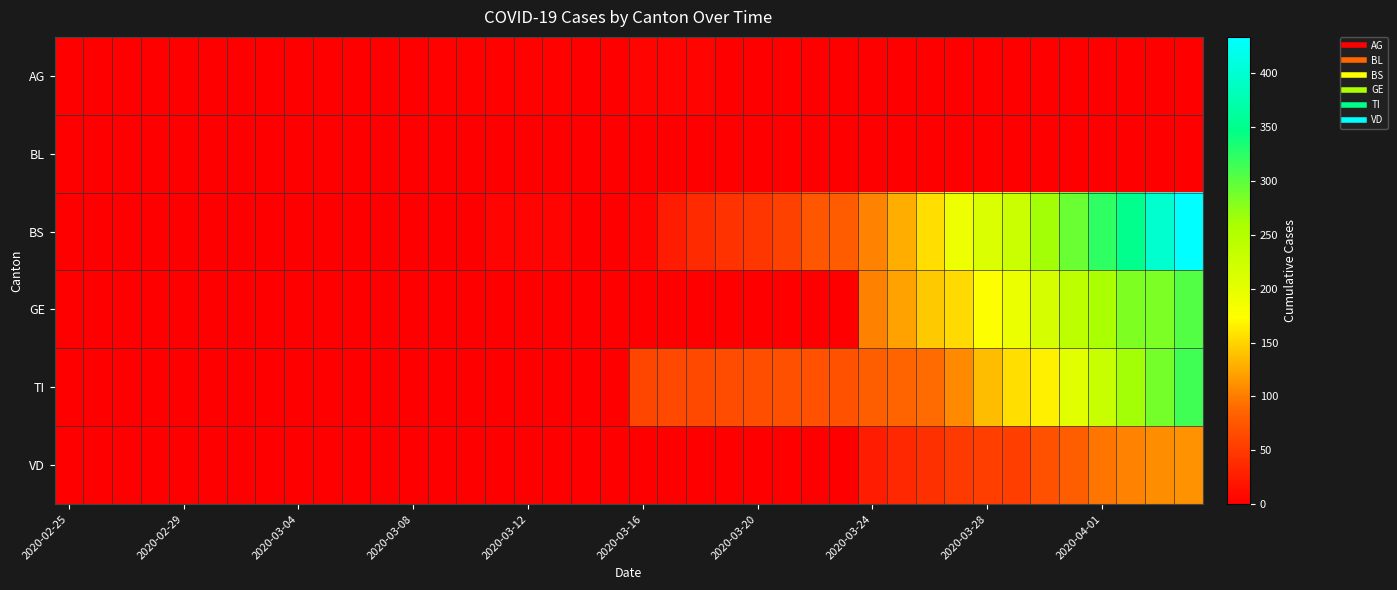

At how many categories does at least one series exceed 392?

2